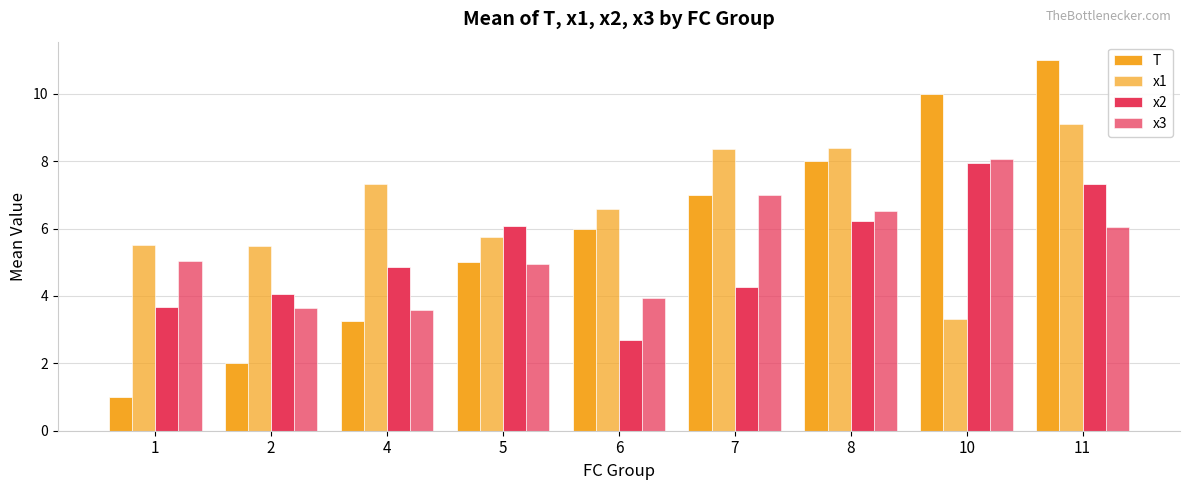

Reading right to left, extract all data points from this chart.

T: 11=11.0	10=10.0	8=8.0	7=7.0	6=6.0	5=5.0	4=3.2	2=2.0	1=1.0
x1: 11=9.1	10=3.3	8=8.4	7=8.4	6=6.6	5=5.8	4=7.3	2=5.5	1=5.5
x2: 11=7.3	10=8.0	8=6.2	7=4.3	6=2.7	5=6.1	4=4.9	2=4.1	1=3.7
x3: 11=6.1	10=8.1	8=6.5	7=7.0	6=3.9	5=4.9	4=3.6	2=3.7	1=5.0